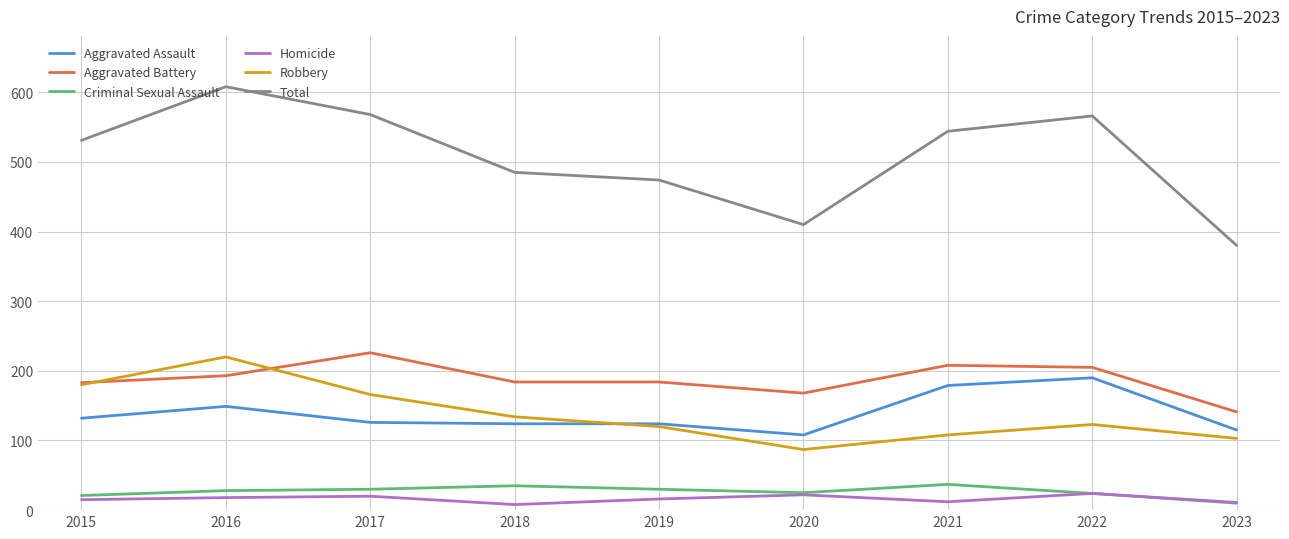

What are all the series names shown in the legend?

Aggravated Assault, Aggravated Battery, Criminal Sexual Assault, Homicide, Robbery, Total